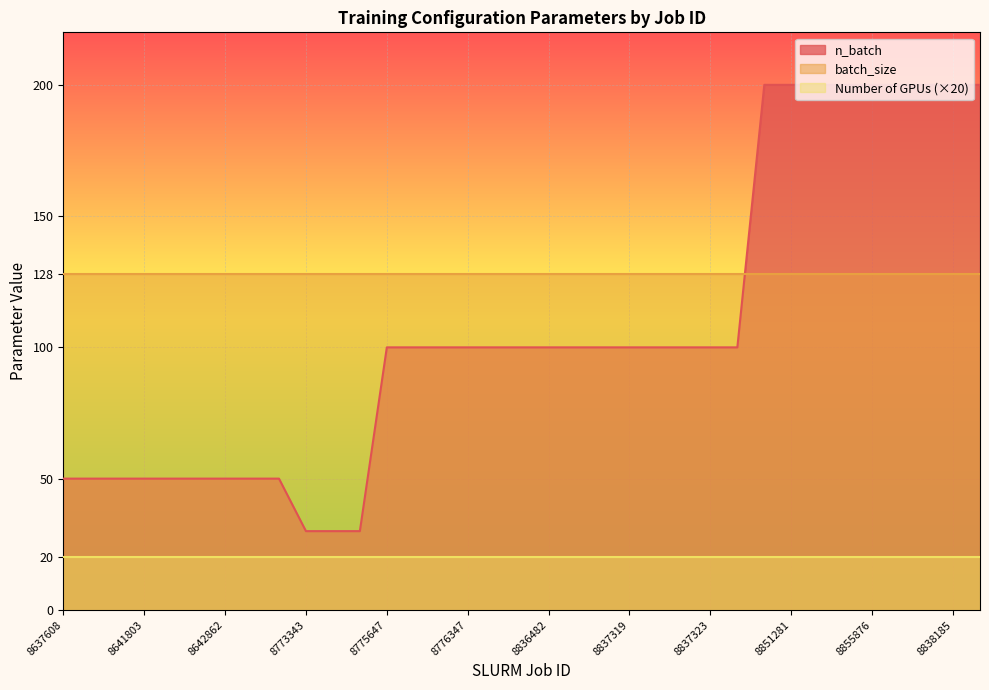

True or false: Number of GPUs and batch_size intersect in this chart.

False